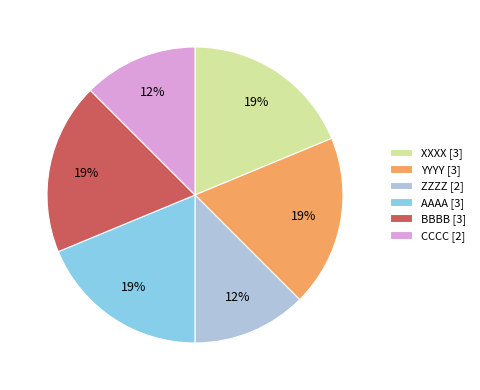

To the nearest percent, what is the combined percentage of CCCC [2] and YYYY [3]?

31%